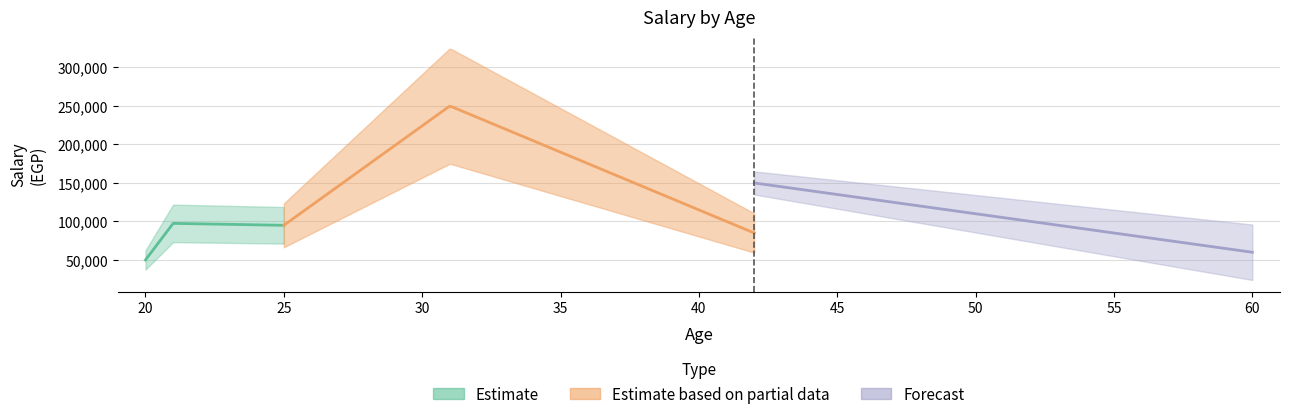

What is the sum of all values?

787500